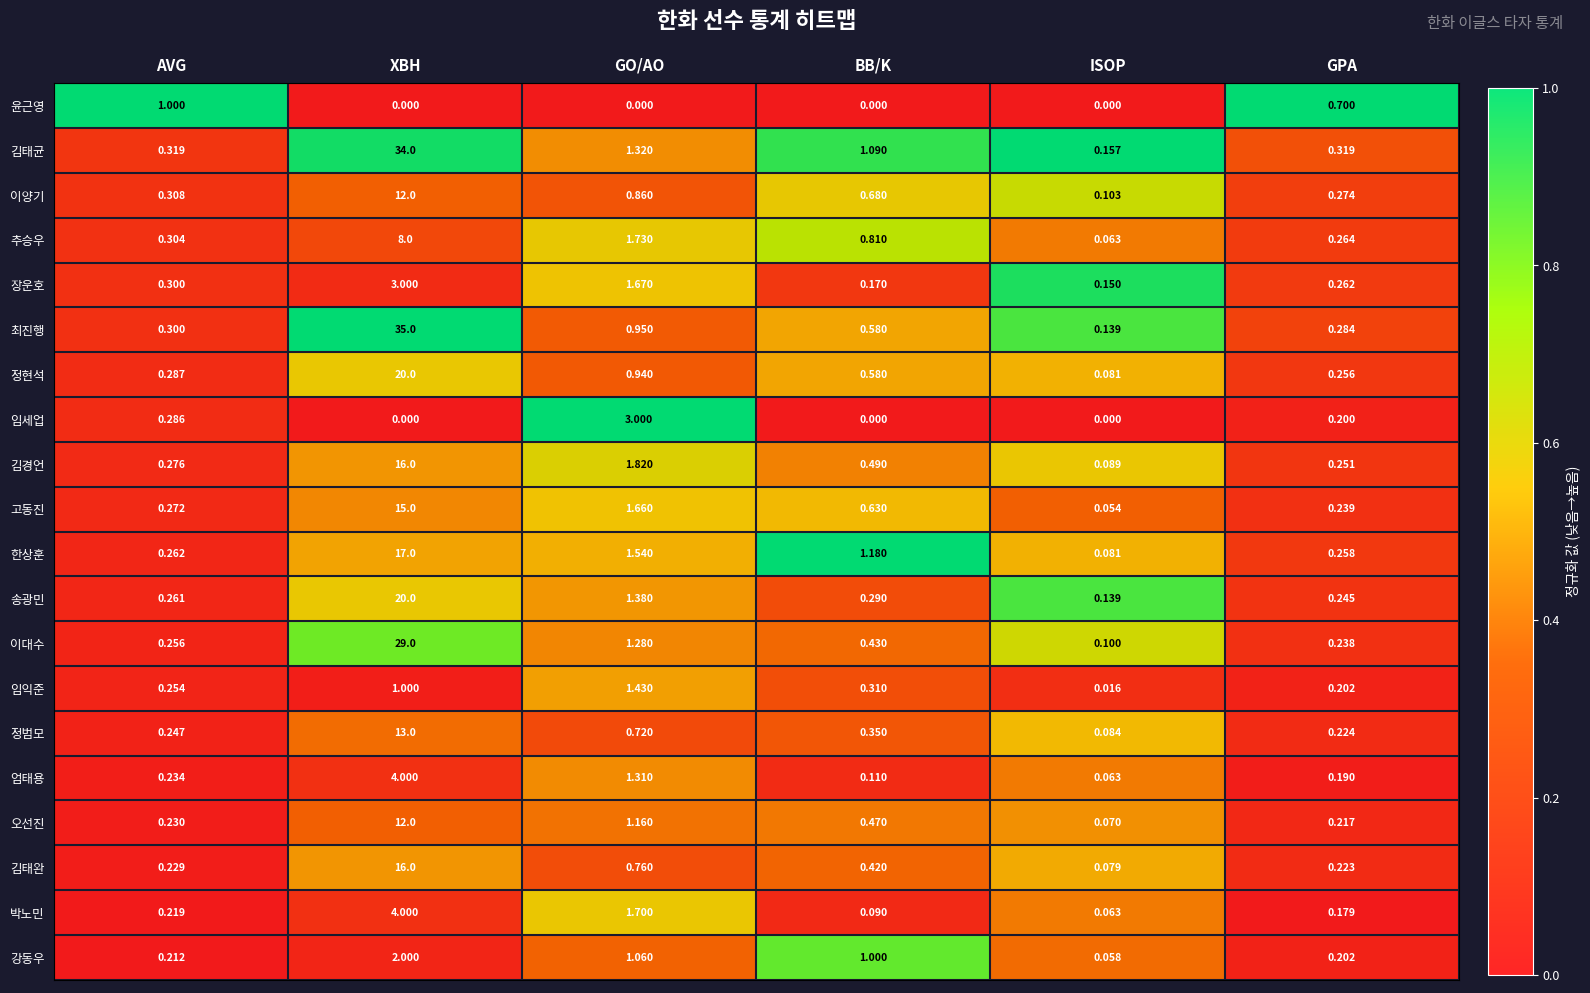

Is the value of 추승우 at XBH greater than the value of 임세업 at GO/AO?

Yes